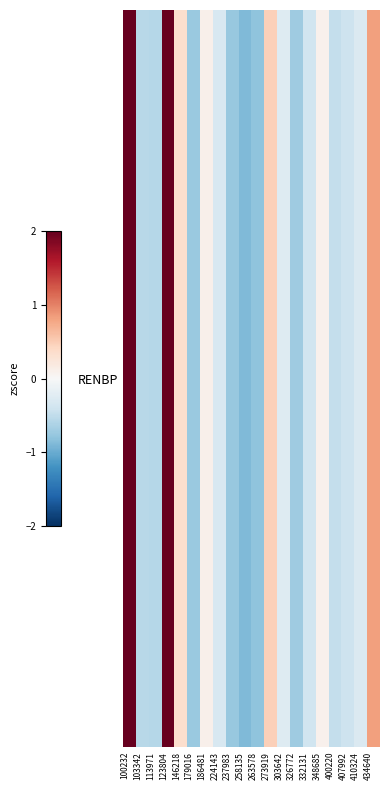

What is the smallest value displayed?

-0.9